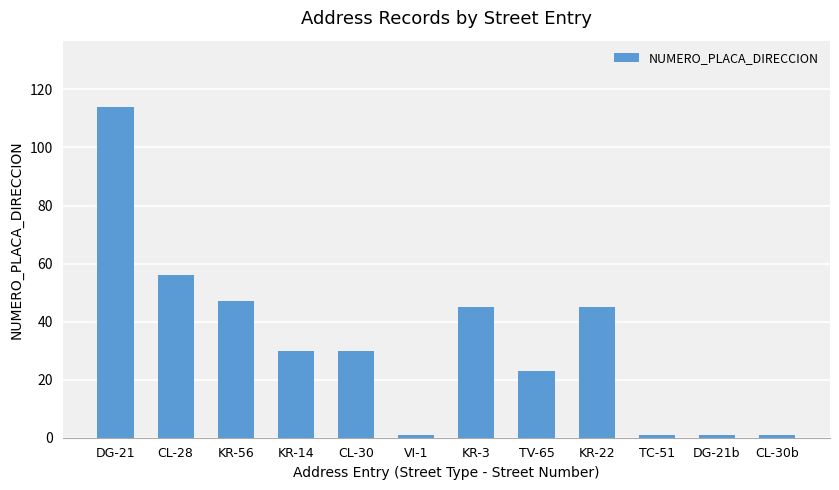

Which has a higher value, KR-3 or CL-28?

CL-28